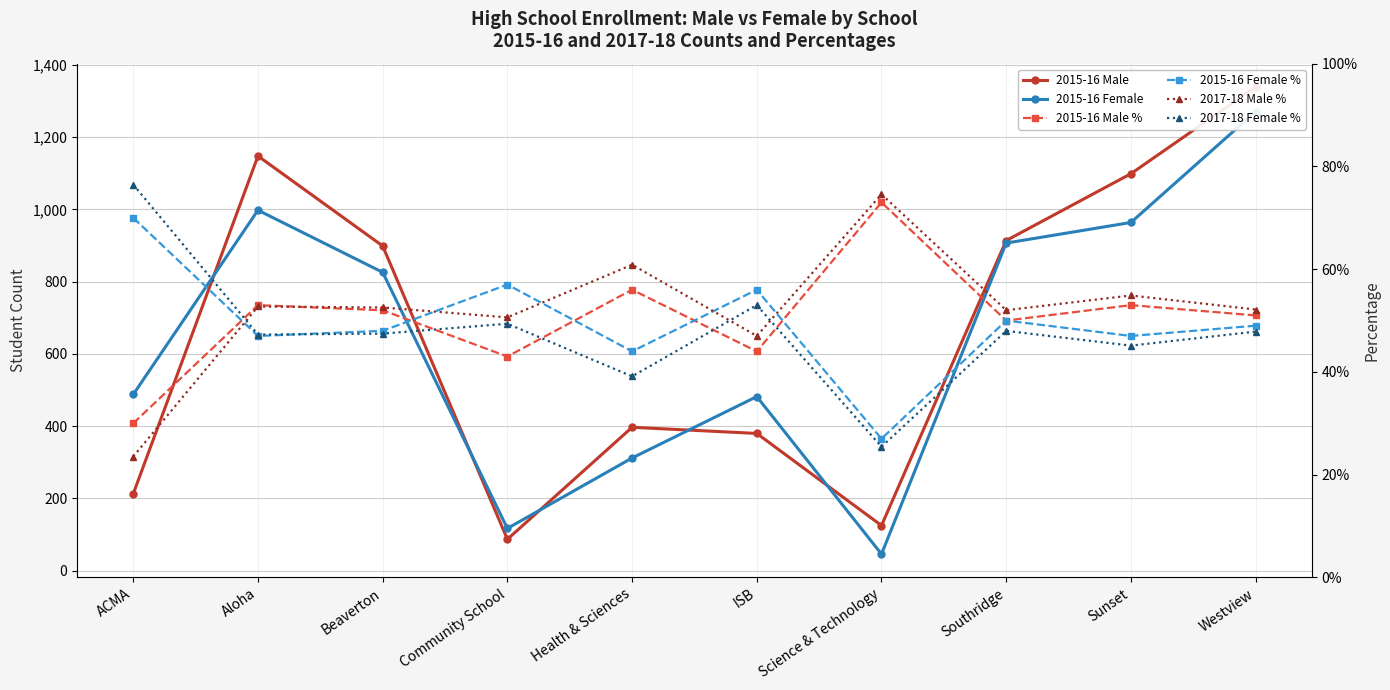

At which category does 2017-18 Male % reach its first local valley?

Community School